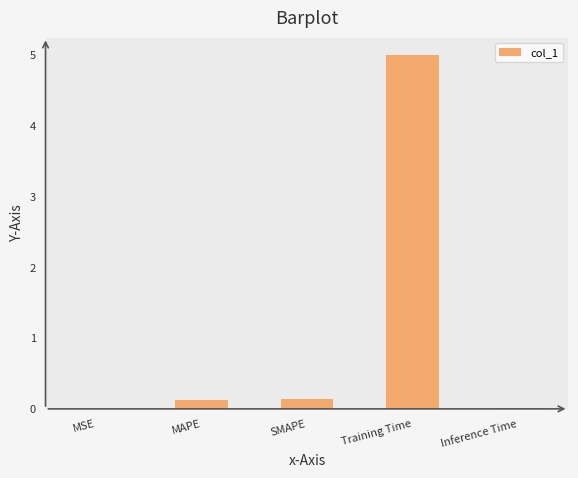

What is the greatest value displayed?

5.0